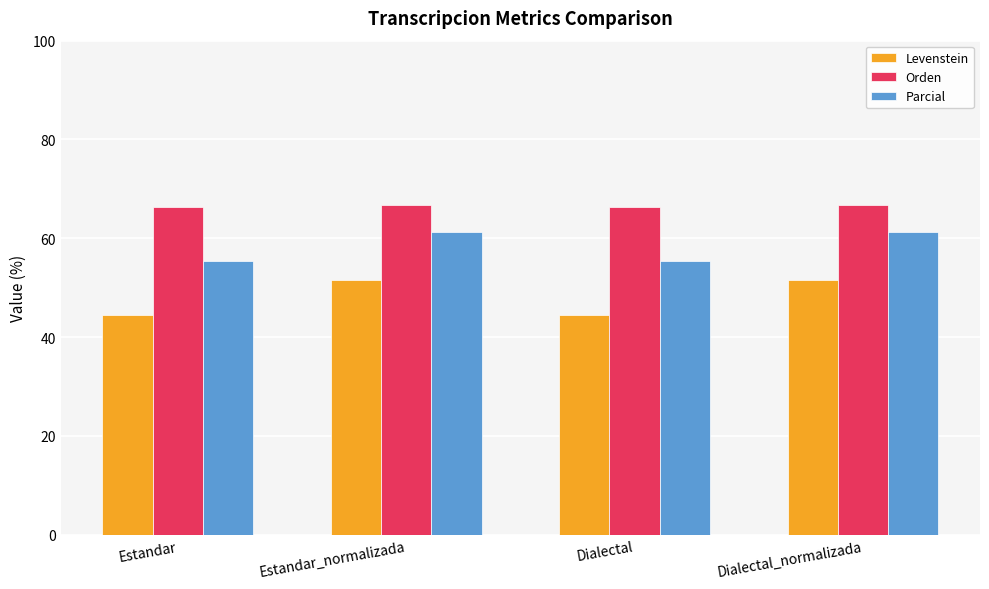

What is the sum of the Levenstein values at Estandar_normalizada and Dialectal?

96.1